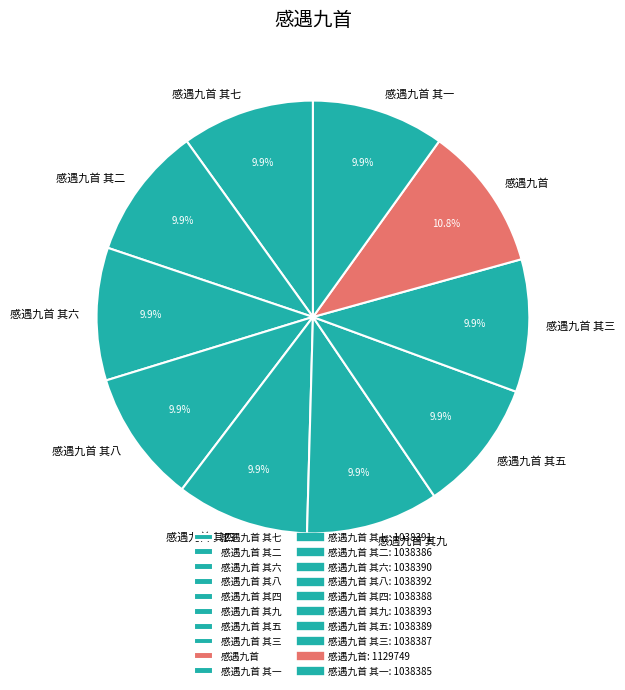

To the nearest percent, what is the average slice percentage?

10%